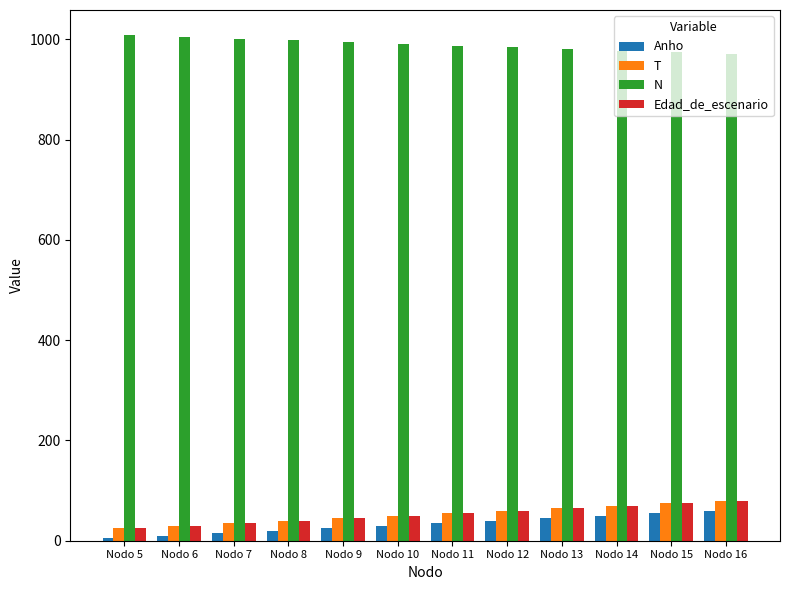

Which series has the largest total across all categories?

N